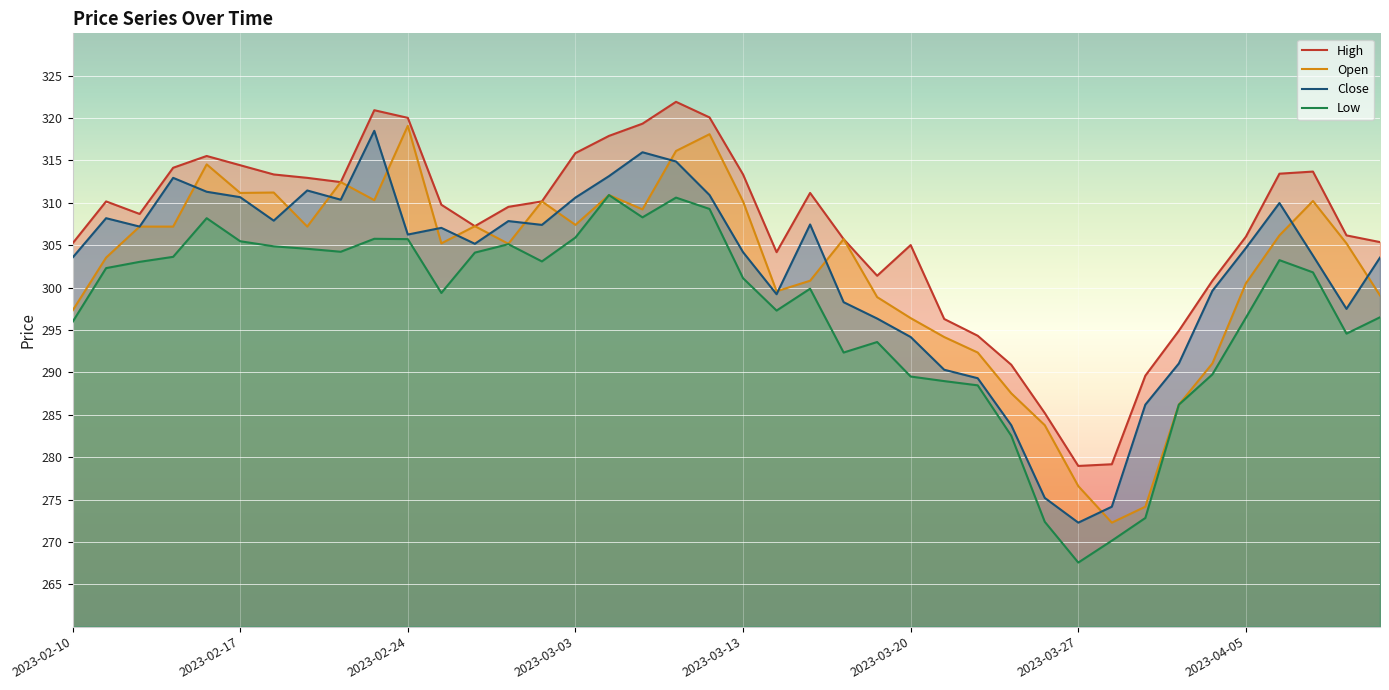

How many lines are shown in the chart?

4